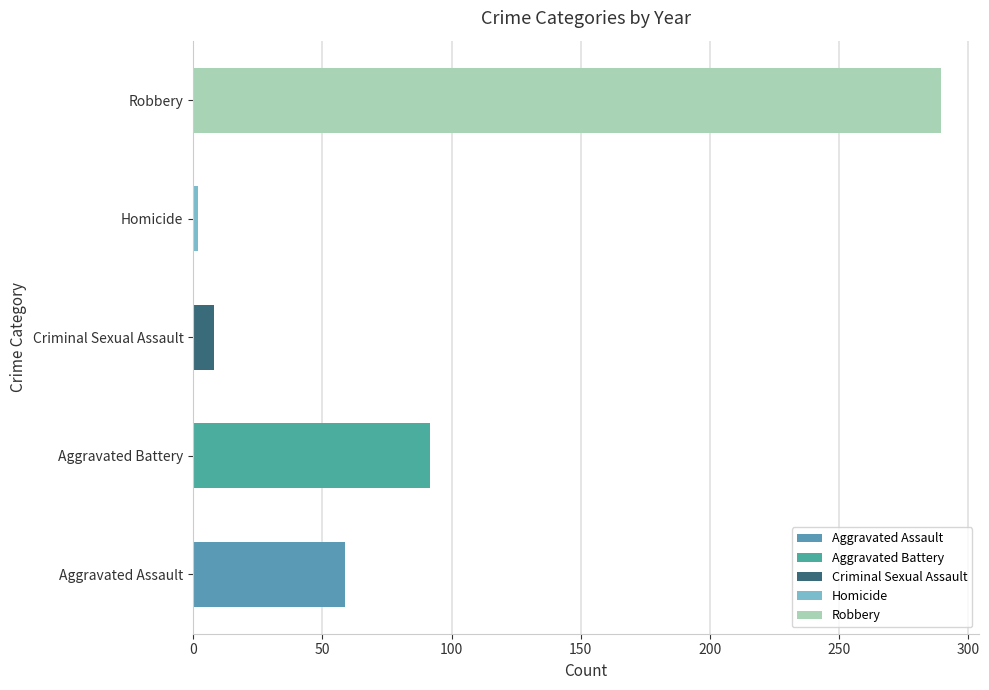

List the labels in order of value, largest first.

Robbery, Aggravated Battery, Aggravated Assault, Criminal Sexual Assault, Homicide